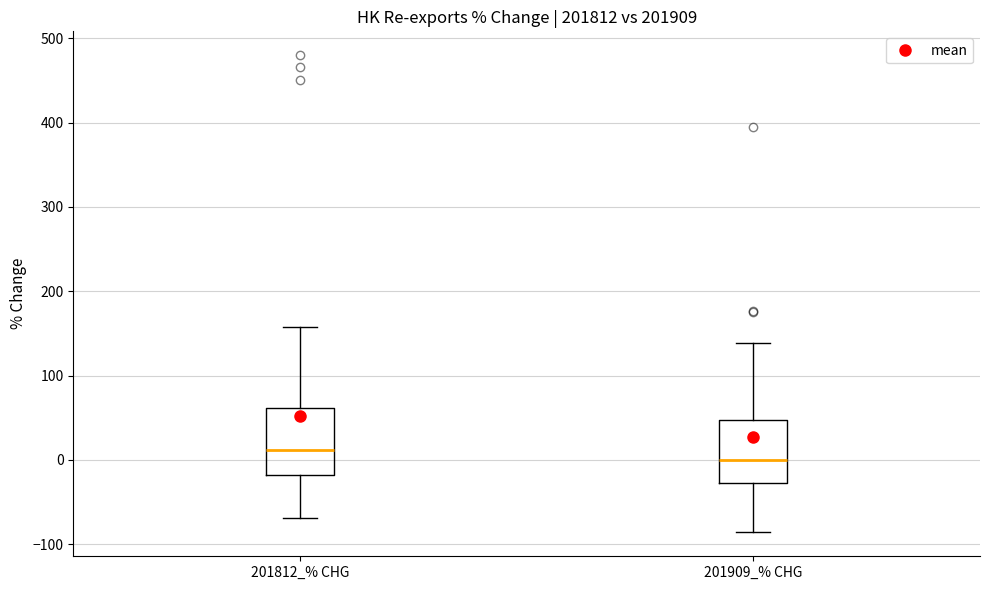

Reading left to right, transcribe this box plot: for each box, give where its median line is, the range the box spans, and where its two whiskers end, as read against the y-axis. The values are not printed on the chart, so give them approximately, as read against the axis.

201812_% CHG: median 10, box -20 to 60, whiskers -70 to 160
201909_% CHG: median 0, box -30 to 50, whiskers -90 to 140